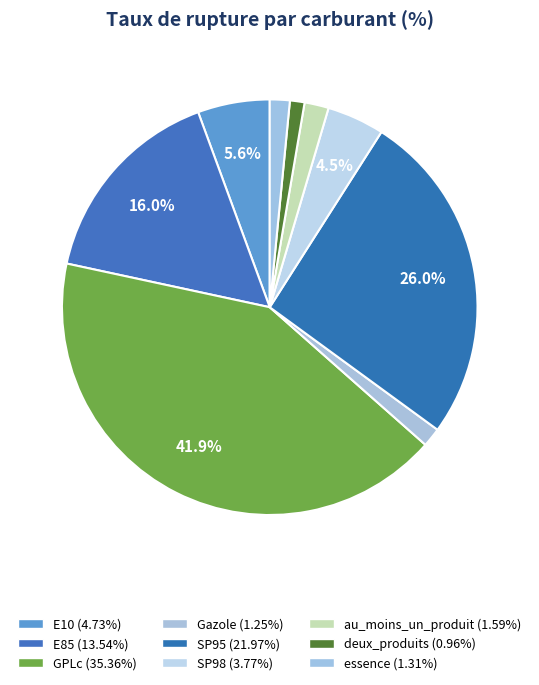

Between GPLc and essence, which is larger?

GPLc